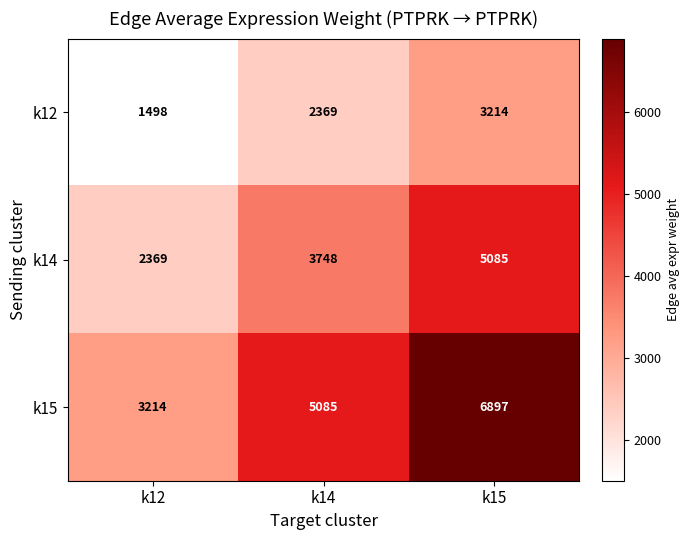

The k12 series shows 3376 at k14. True or false?

False